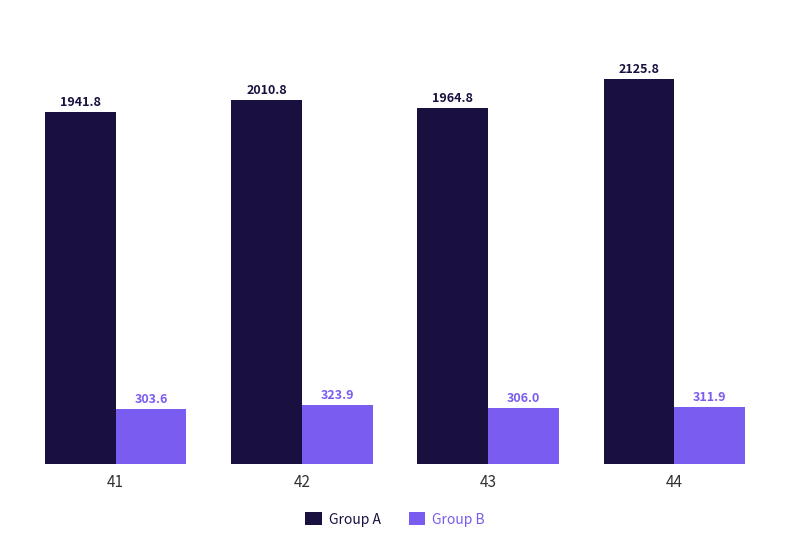

What is the spread (max minus min) of values at 44?

1813.9